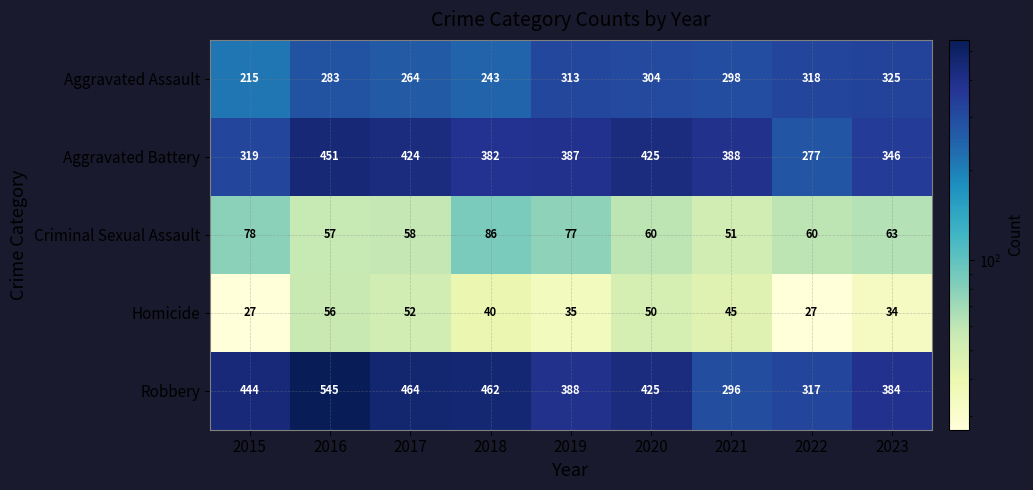

What is the difference between the Aggravated Battery values at 2019 and 2022?

110